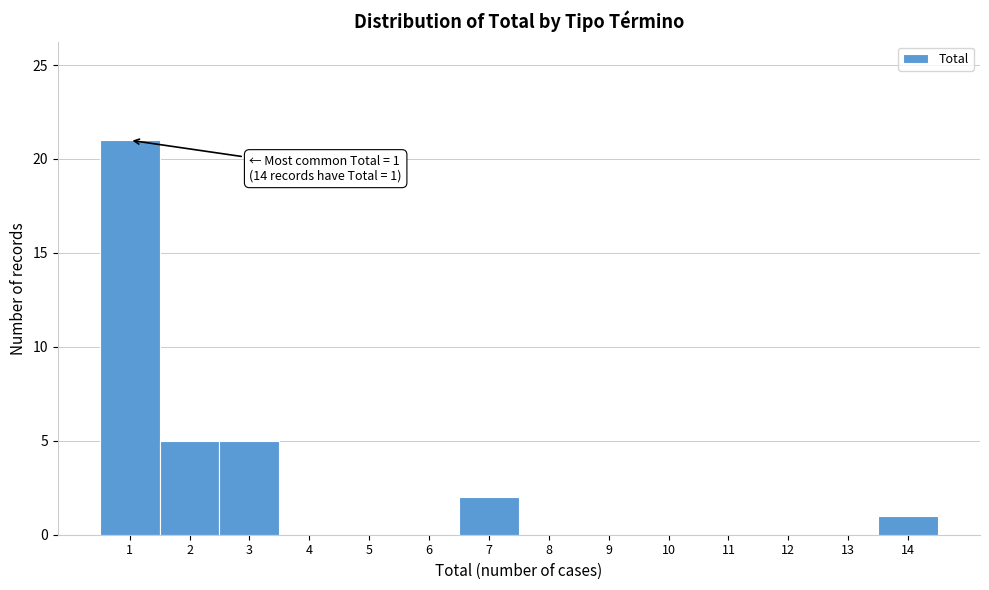

Which range on the x-axis has the tallest bar?

0.5 to 1.5